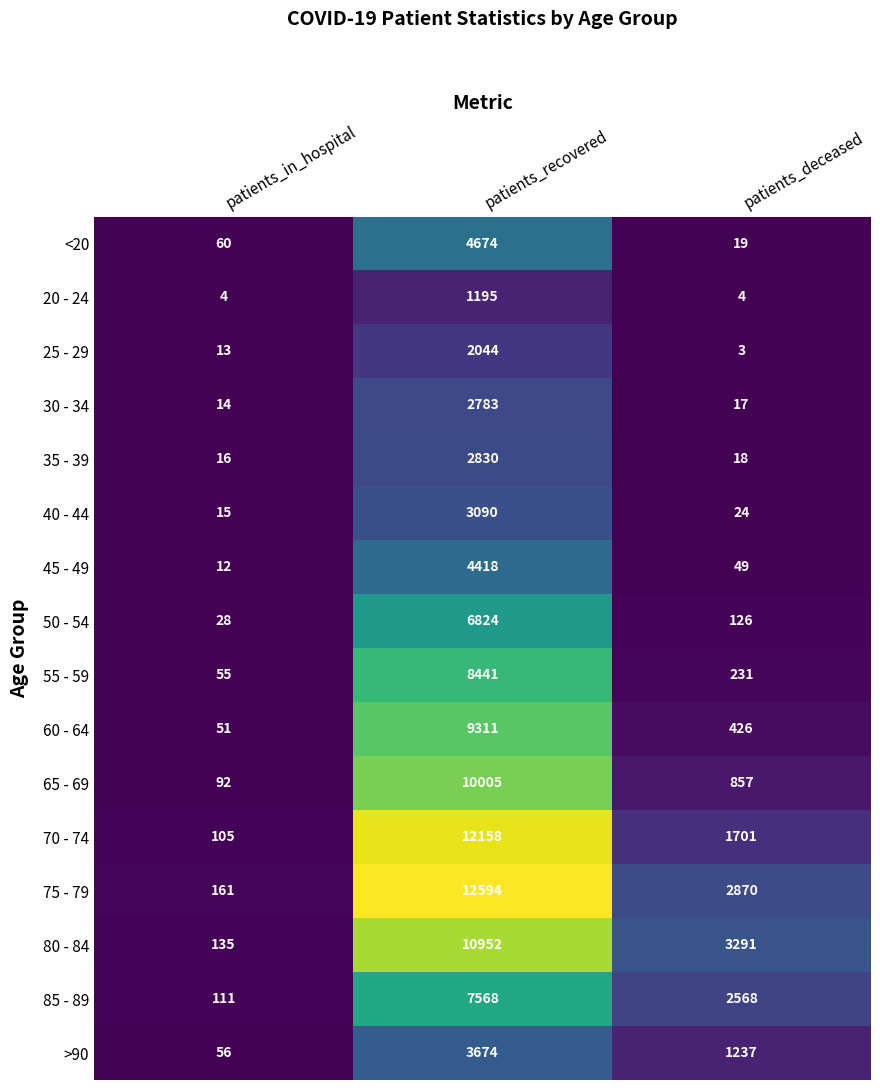

Read the <20 value at patients_recovered, to the nearest 50.

4650